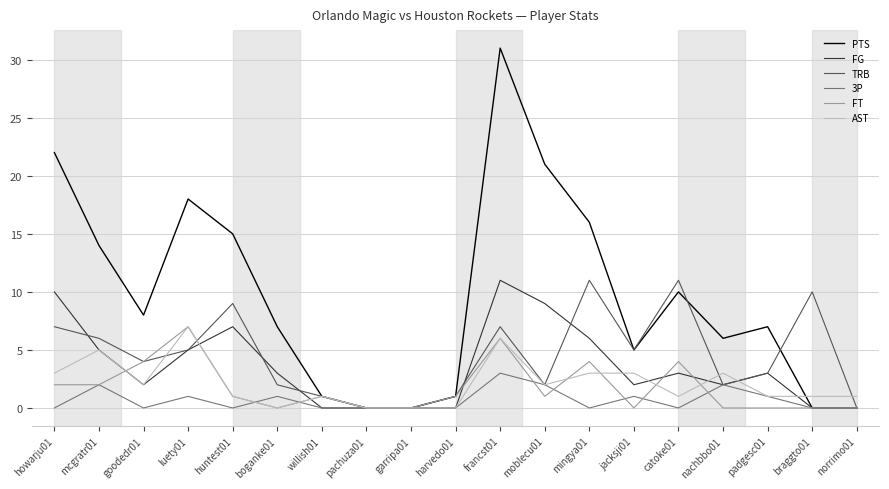

Which series changed the most between garripa01 and braggto01?

TRB